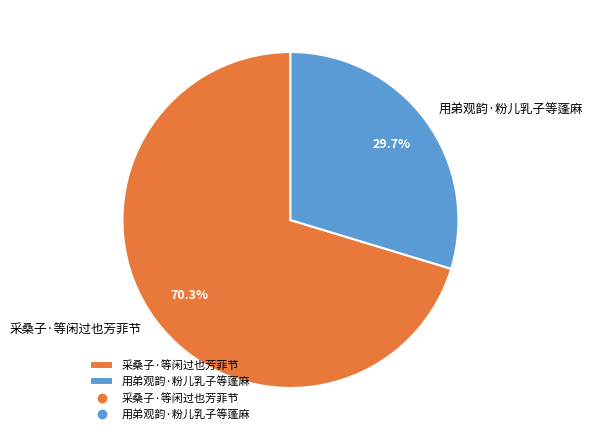

To the nearest percent, what percentage of the pie is 用弟观韵·粉儿乳子等蓬麻?

30%